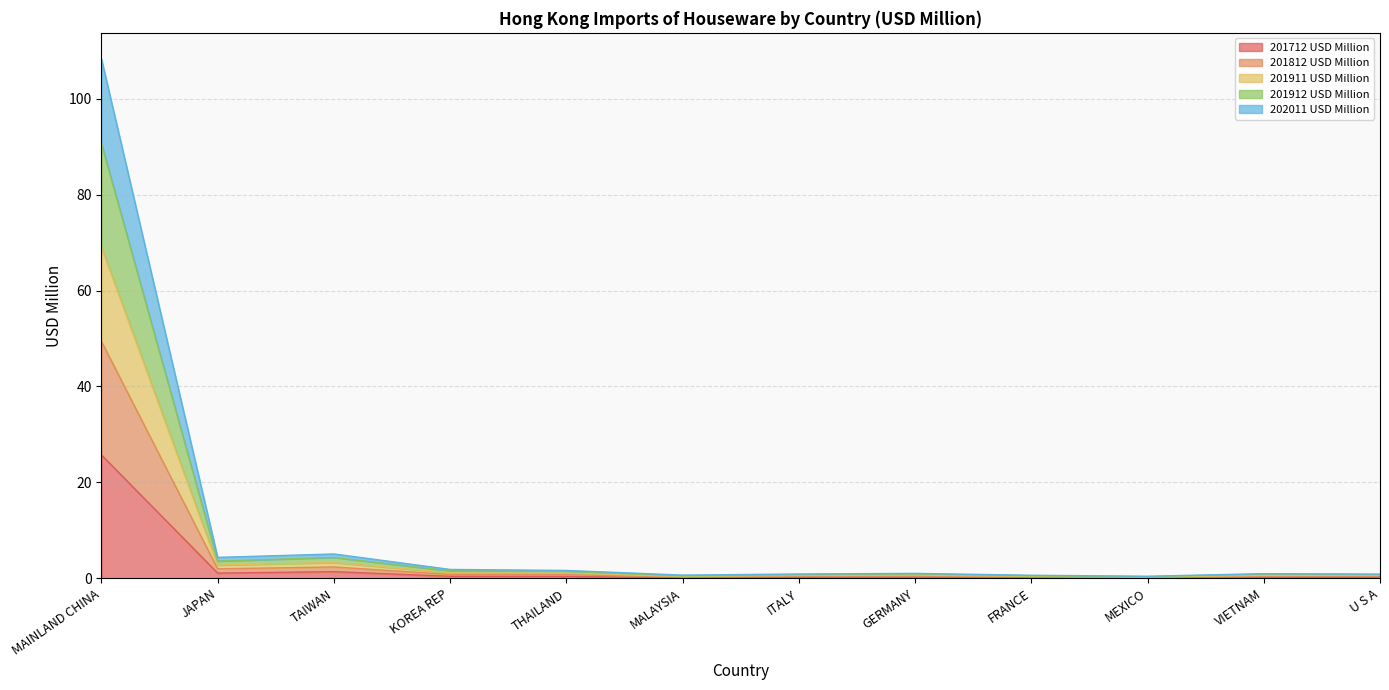

At which category is the sum across all series the highest?

MAINLAND CHINA